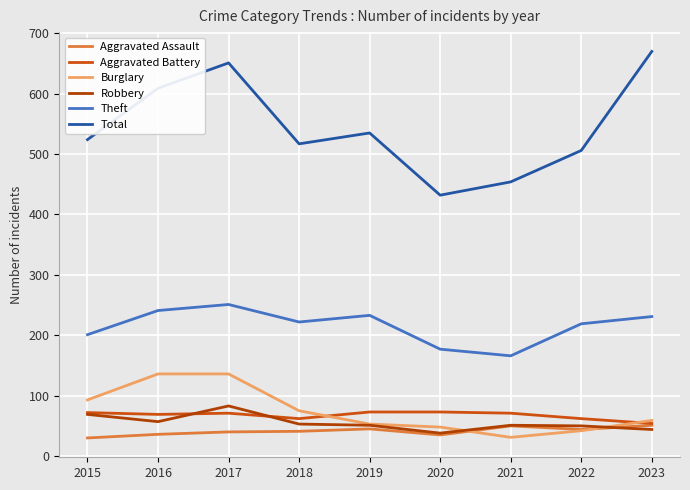

True or false: Aggravated Assault and Theft cross at least once.

False